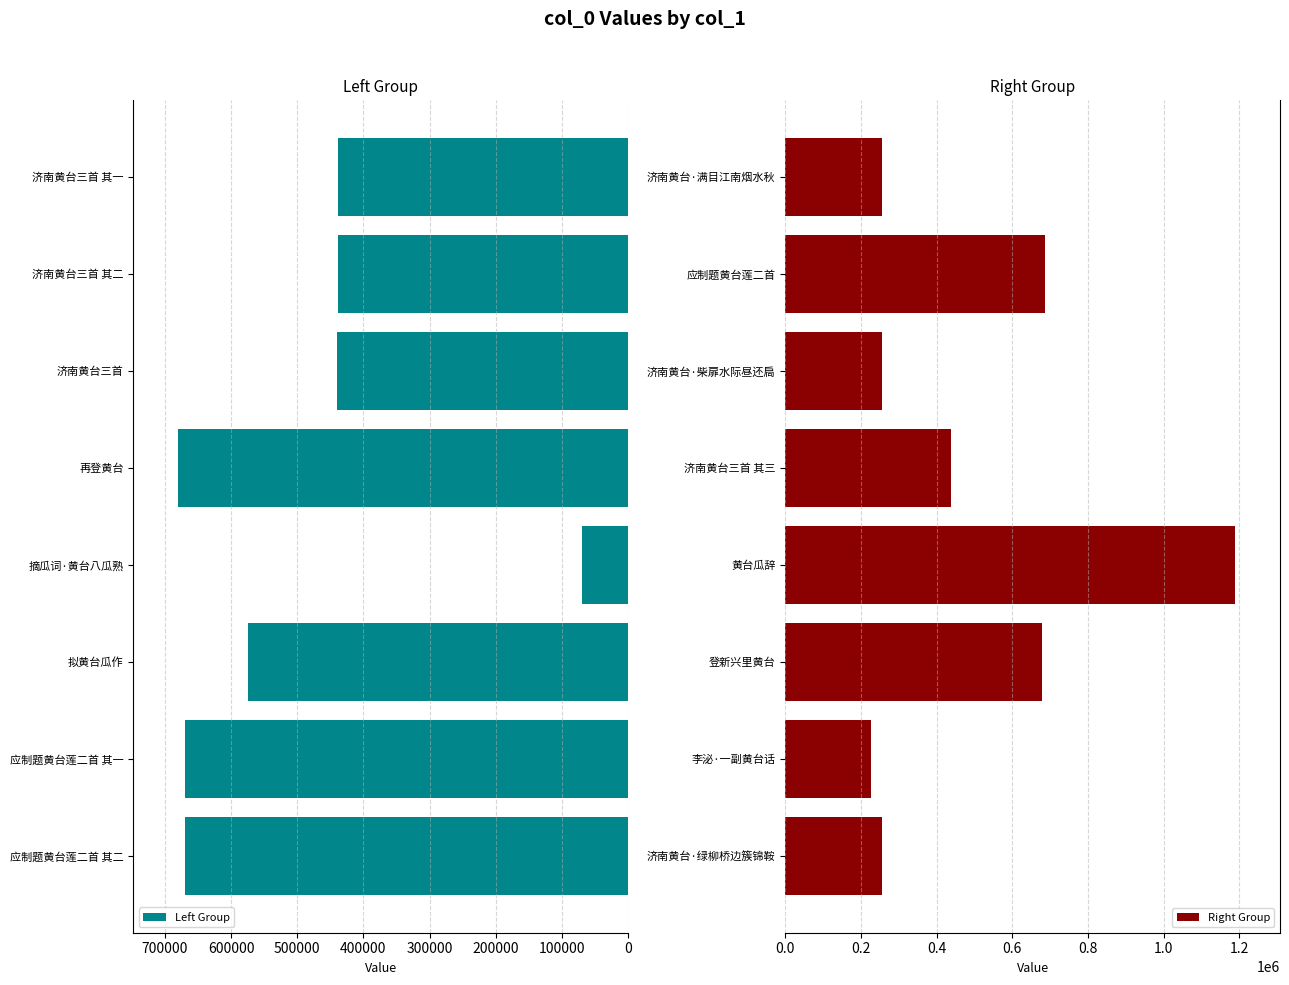

The value of Left Group at 应制题黄台莲二首 其一 is 669546. True or false?

True